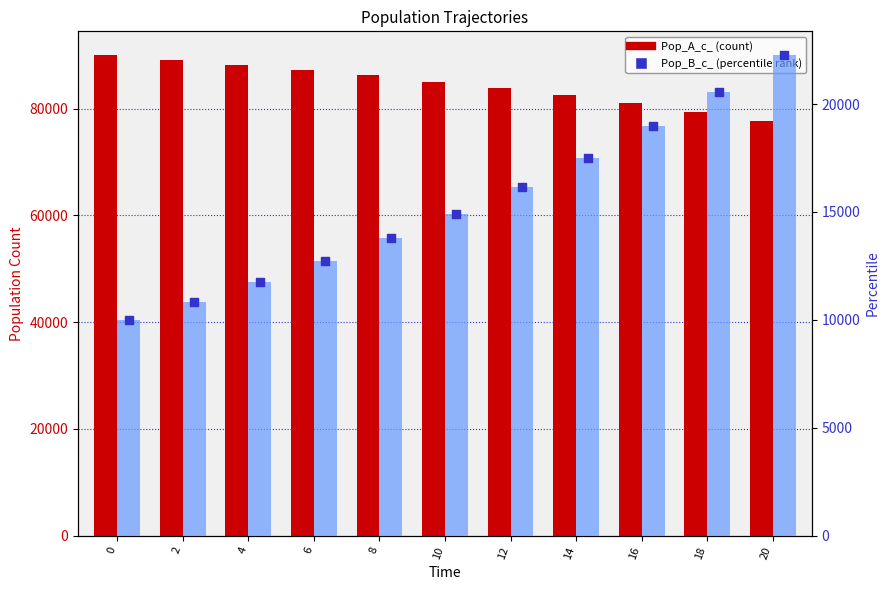

At how many categories does at least one series exceed 35140?

11